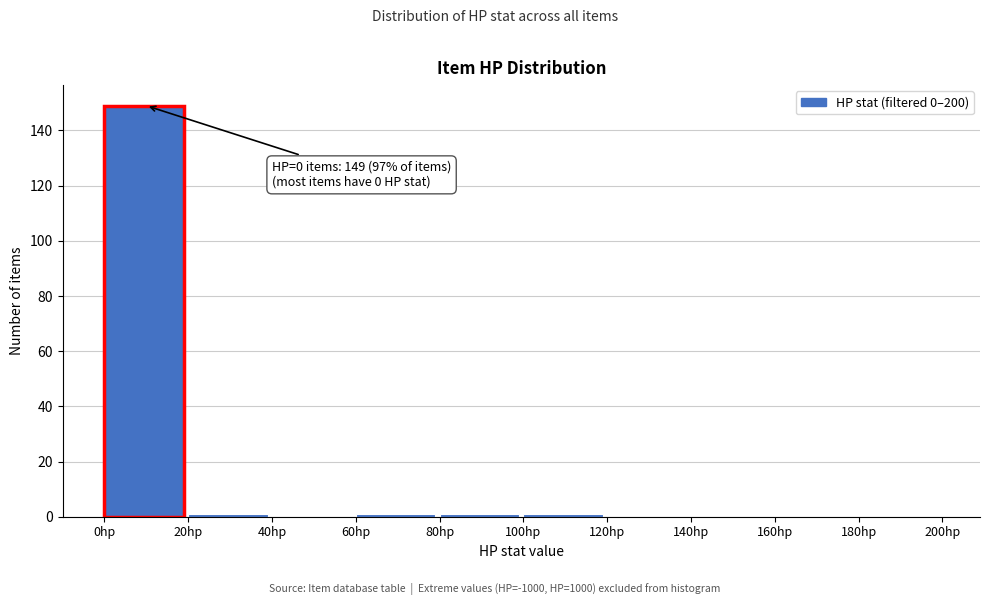

Which range on the x-axis has the tallest bar?

0 to 20